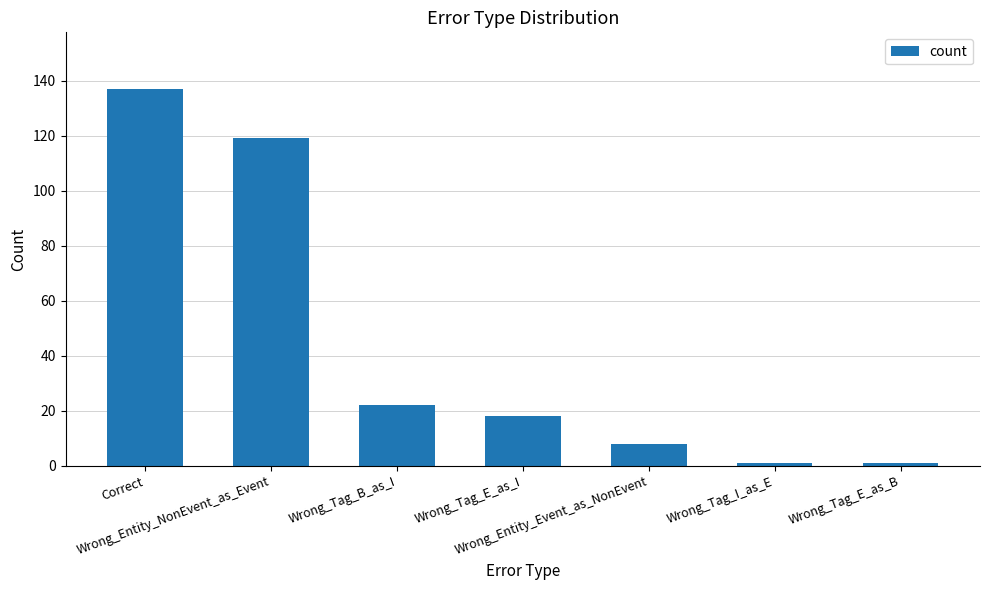

Approximately how many times larger is the value at Wrong_Tag_B_as_I compared to Wrong_Tag_E_as_B?

22.0